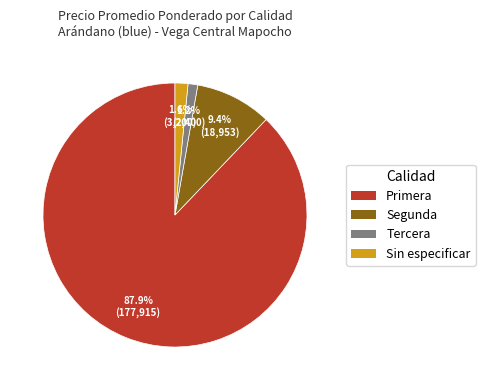

Between Primera and Sin especificar, which is larger?

Primera